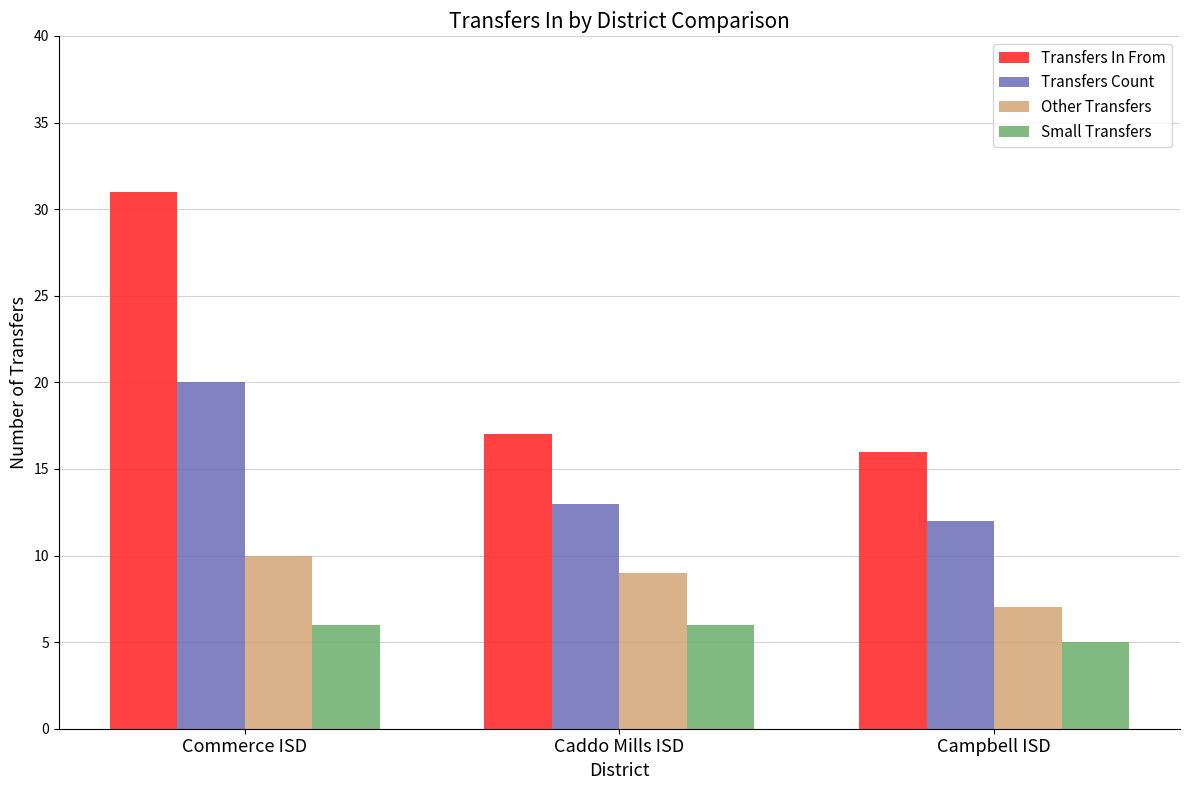

Is it true that Other Transfers equals 10 at Campbell ISD?

False